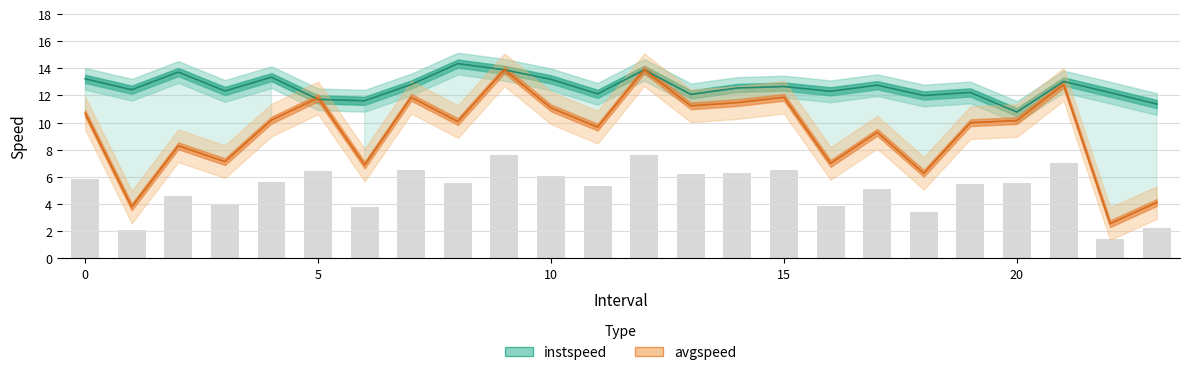

At which category is the sum across all series the highest?

9